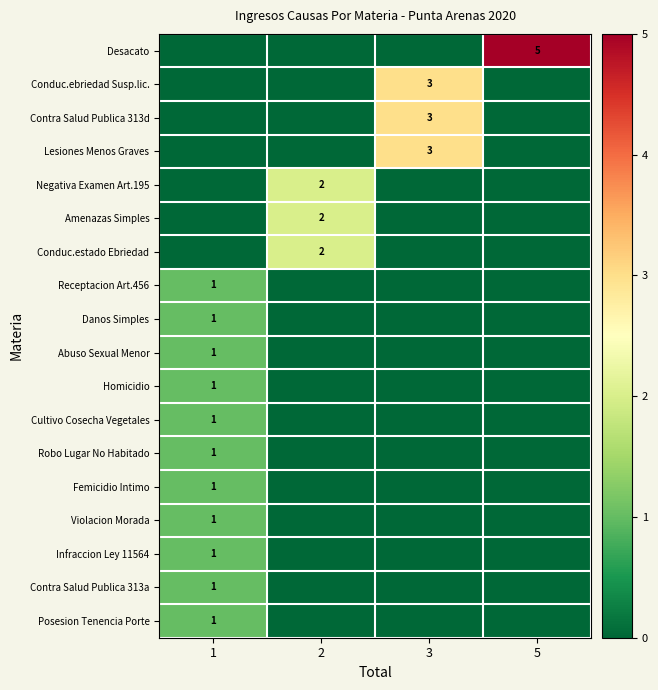

The value of Conduc.estado Ebriedad at 2 is 1. True or false?

False